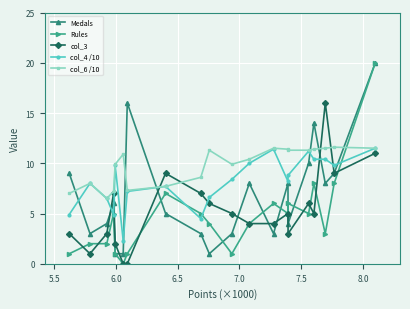

True or false: col_3 has more than 0 points higher than both neighbors.

True